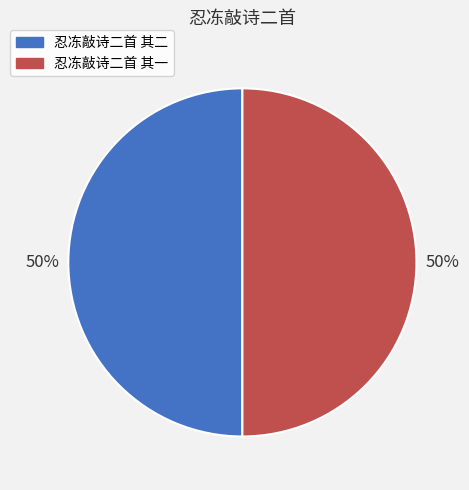

To the nearest percent, what percentage of the pie is 忍冻敲诗二首 其一?

50%